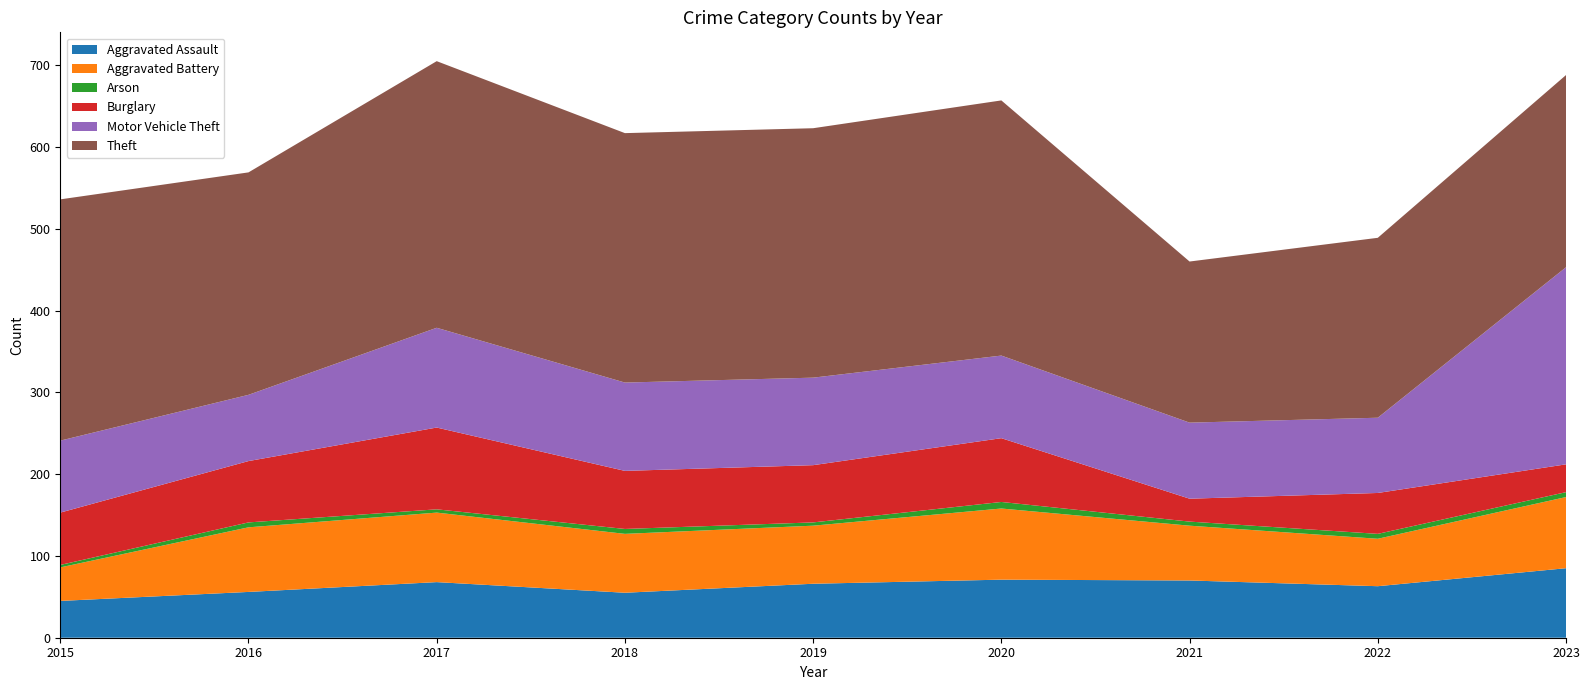

Reading left to right, list all the values displayed in this chart.

Aggravated Assault: 45	56	68	55	66	71	70	63	85
Aggravated Battery: 41	79	85	72	71	87	67	58	87
Arson: 3	6	4	6	4	8	5	6	6
Burglary: 64	75	100	71	70	78	28	50	34
Motor Vehicle Theft: 88	81	122	108	107	101	93	92	241
Theft: 295	272	326	305	305	312	197	220	235